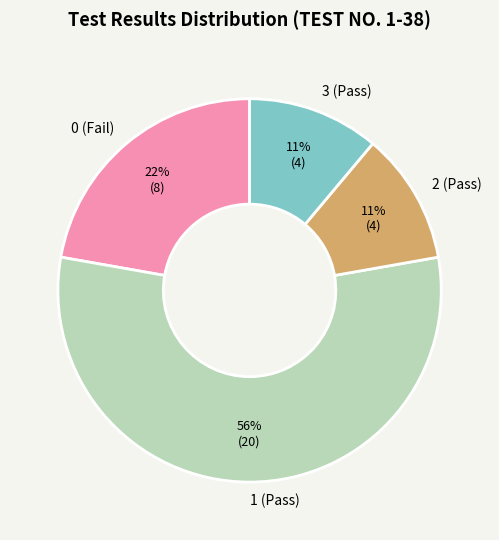

Which category accounts for the majority?

1 (Pass)